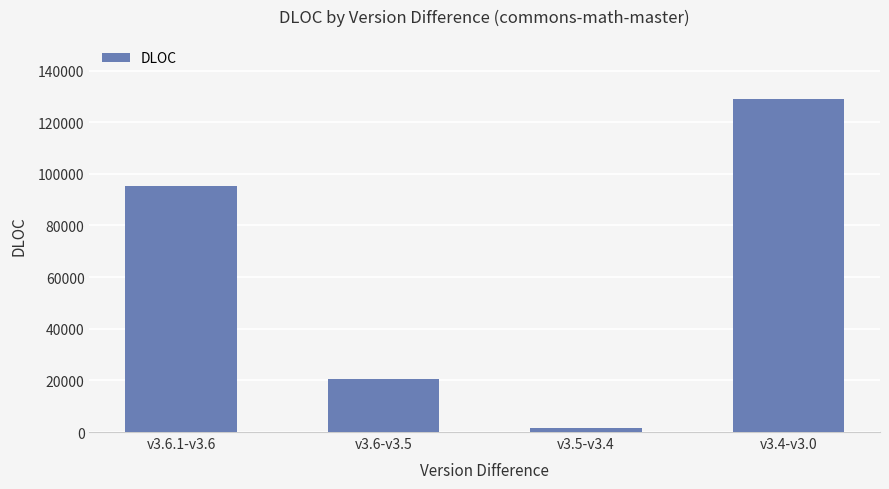

Is it true that the value at v3.4-v3.0 is 192499?

False